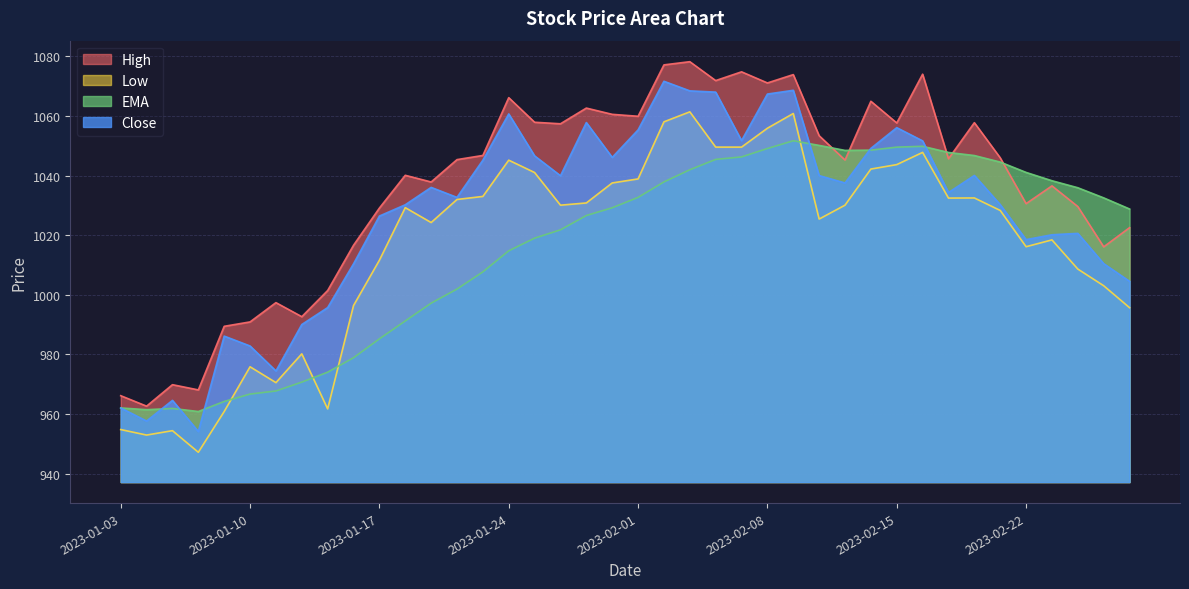

True or false: Close has a value of 317.5 at 2023-01-04.

False